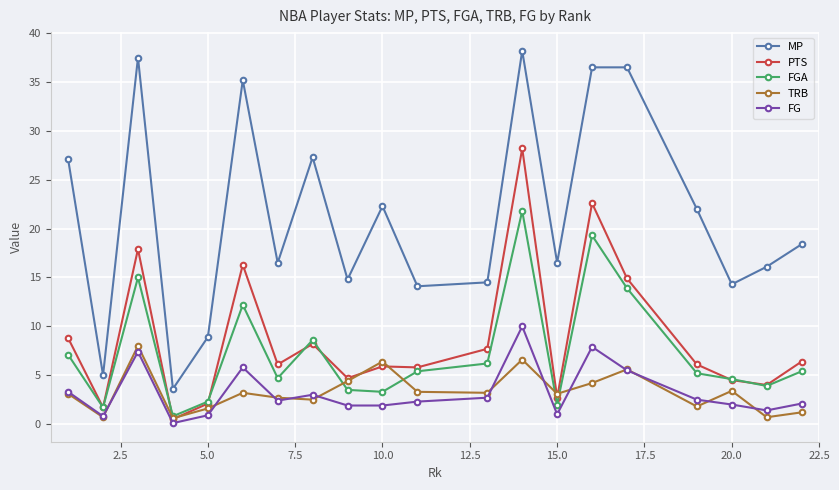

What is the minimum value for MP?

3.6